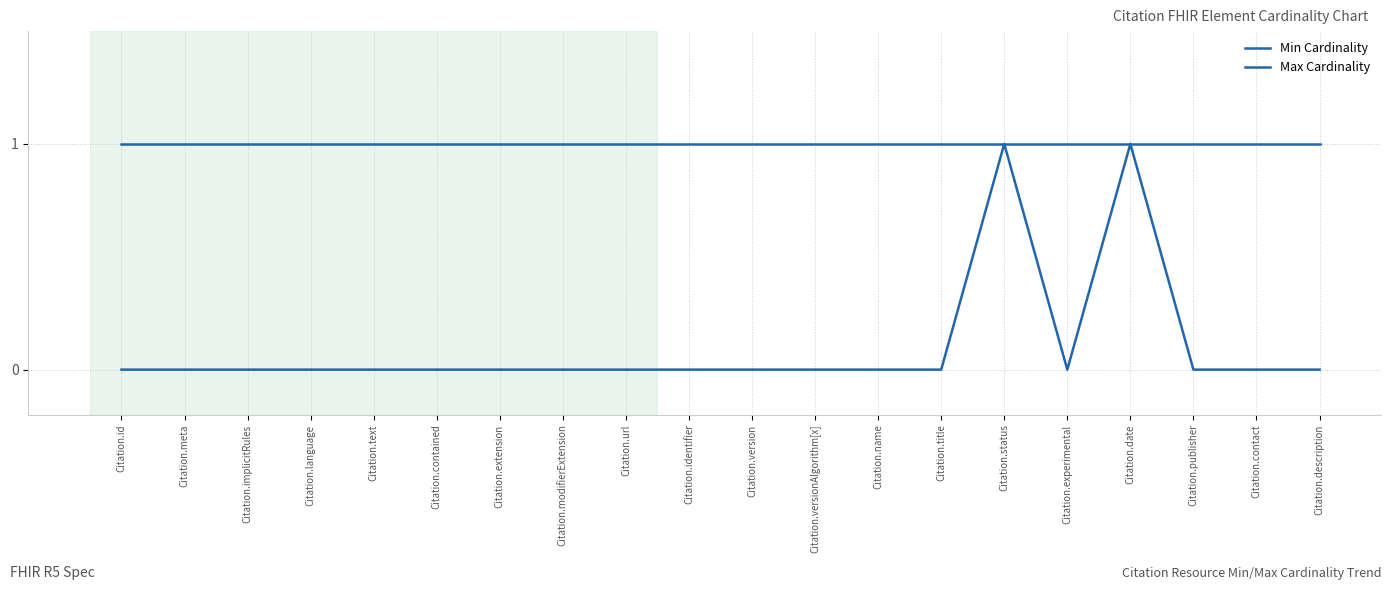

Does the chart display data point markers on the line(s)?

No